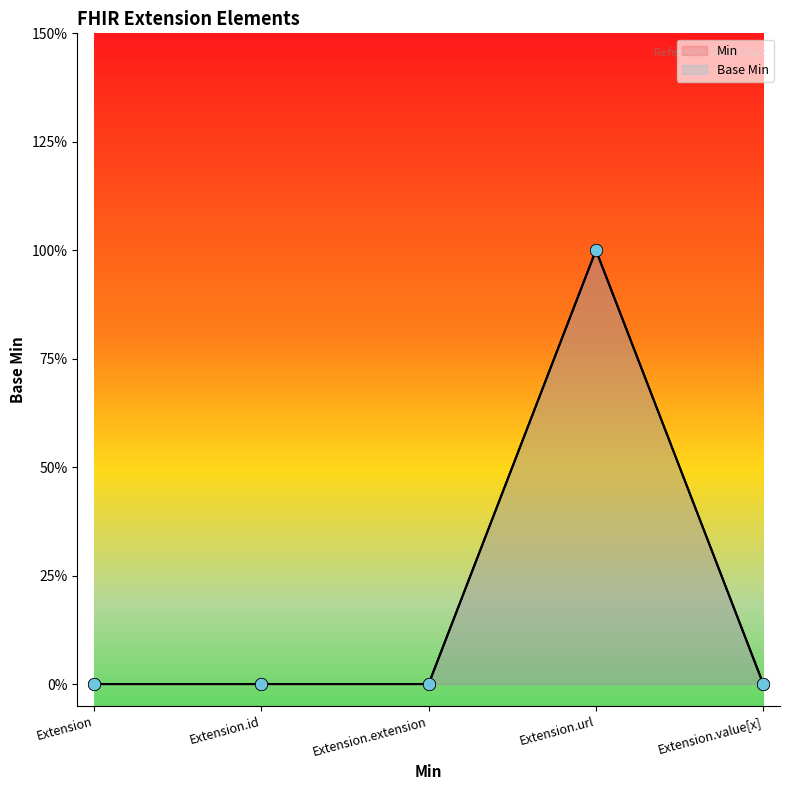

Which series has the largest total across all categories?

Min